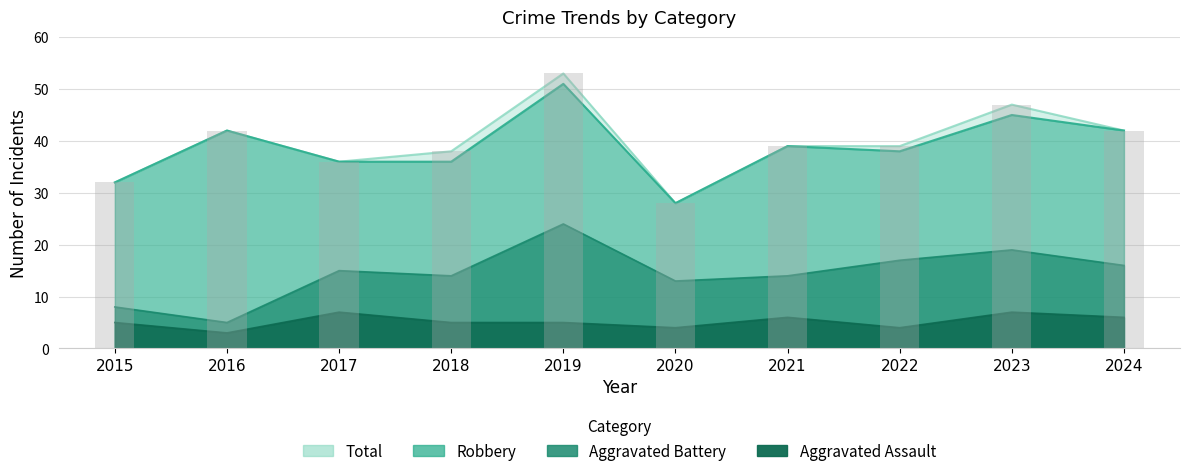

Which series changed the most between 2015 and 2016?

Total